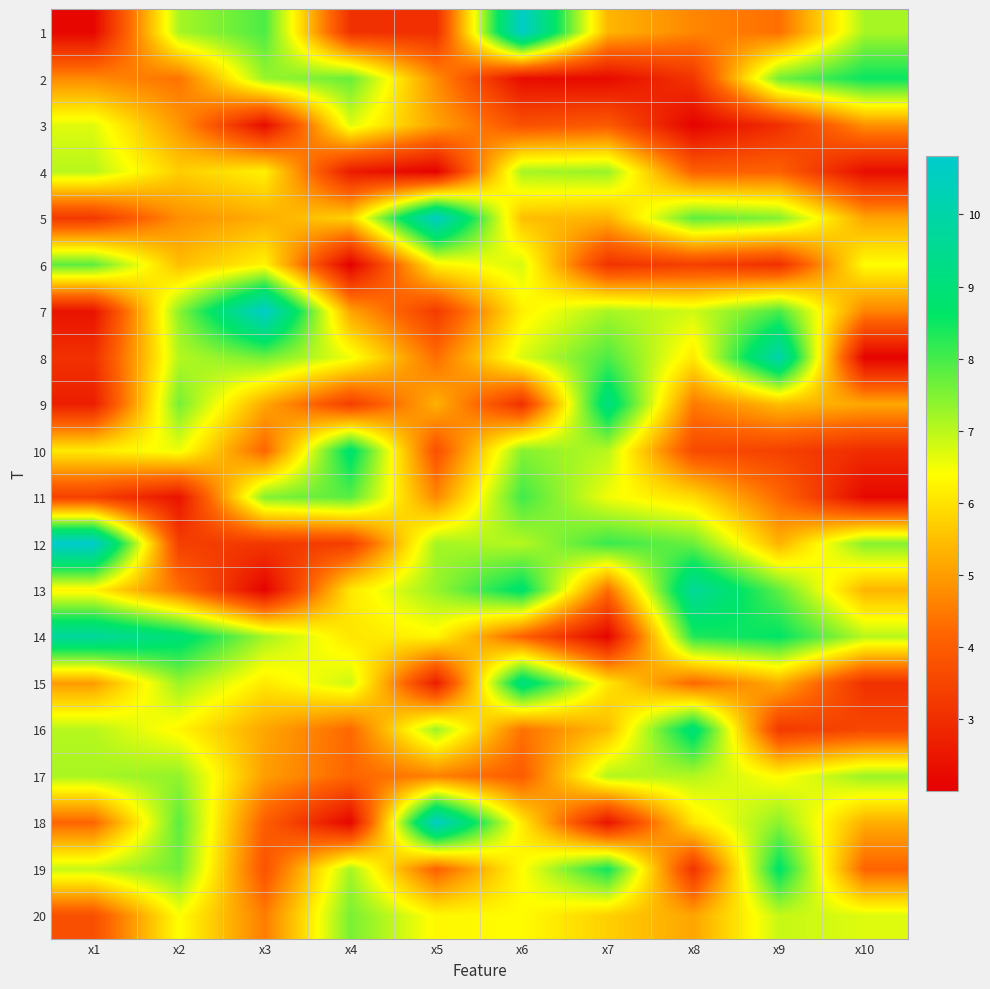

Which series has the largest total across all categories?

14